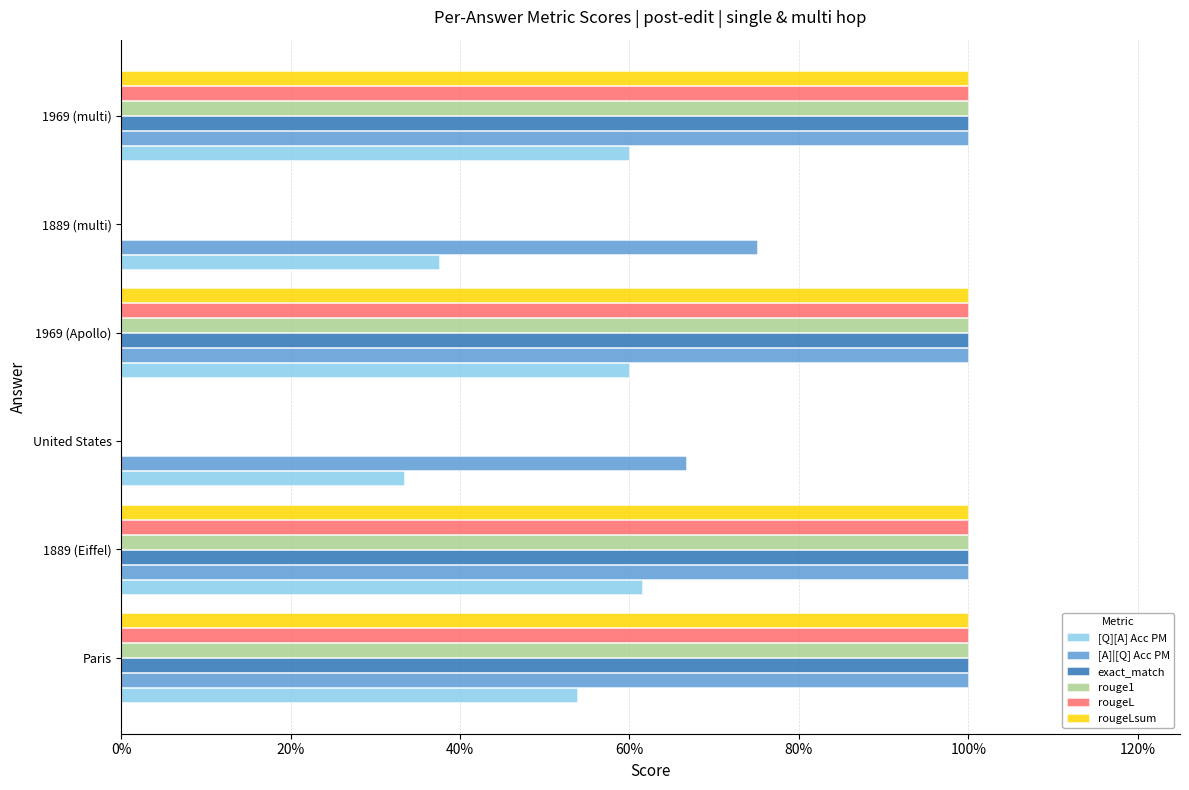

What position from the right is 1969 (Apollo)?

3